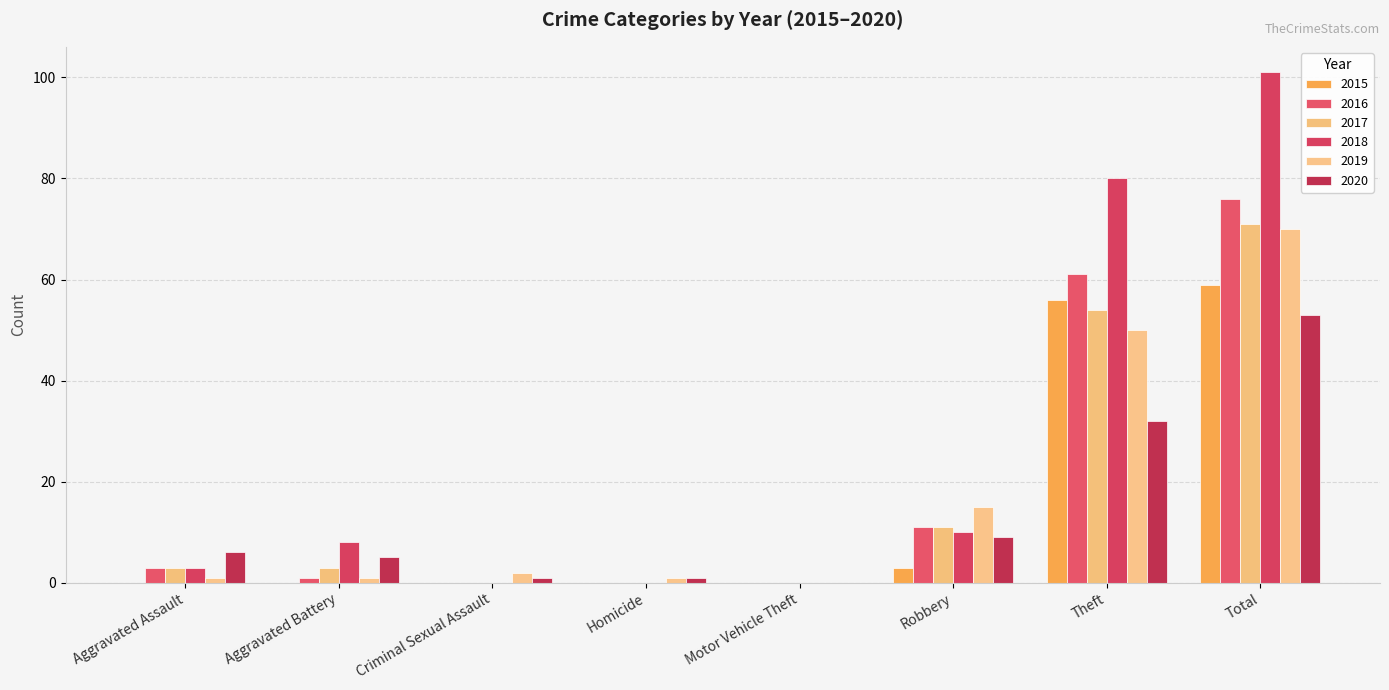

What are all the series names shown in the legend?

2015, 2016, 2017, 2018, 2019, 2020